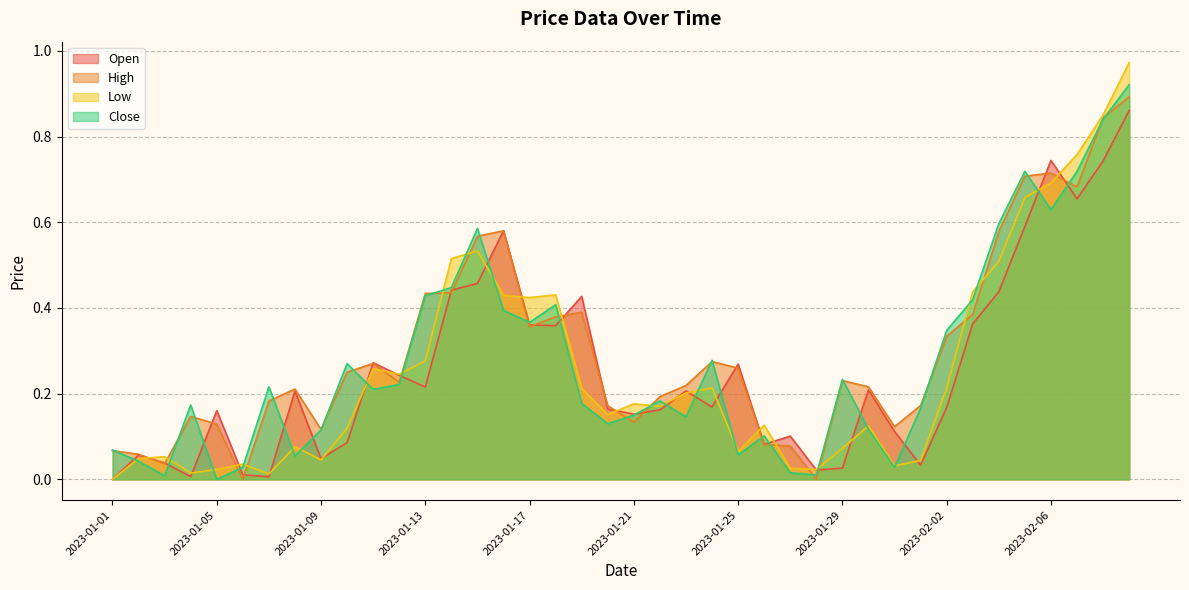

What is the difference between the highest and lowest values at 2023-02-03?

0.1